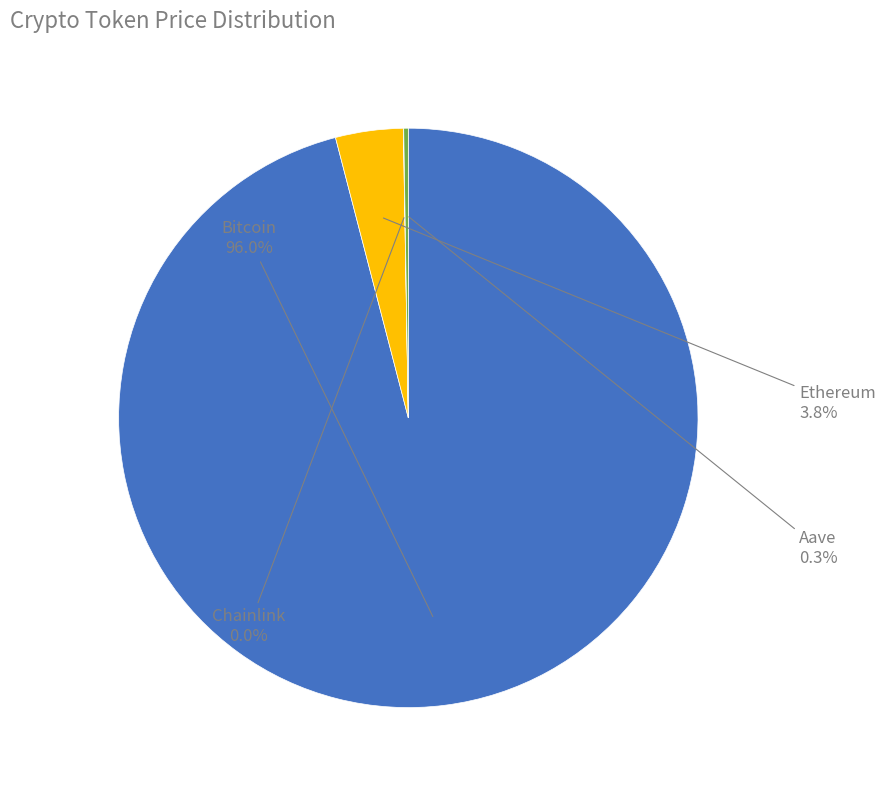

Is there any slice that represents more than half of the pie?

Yes